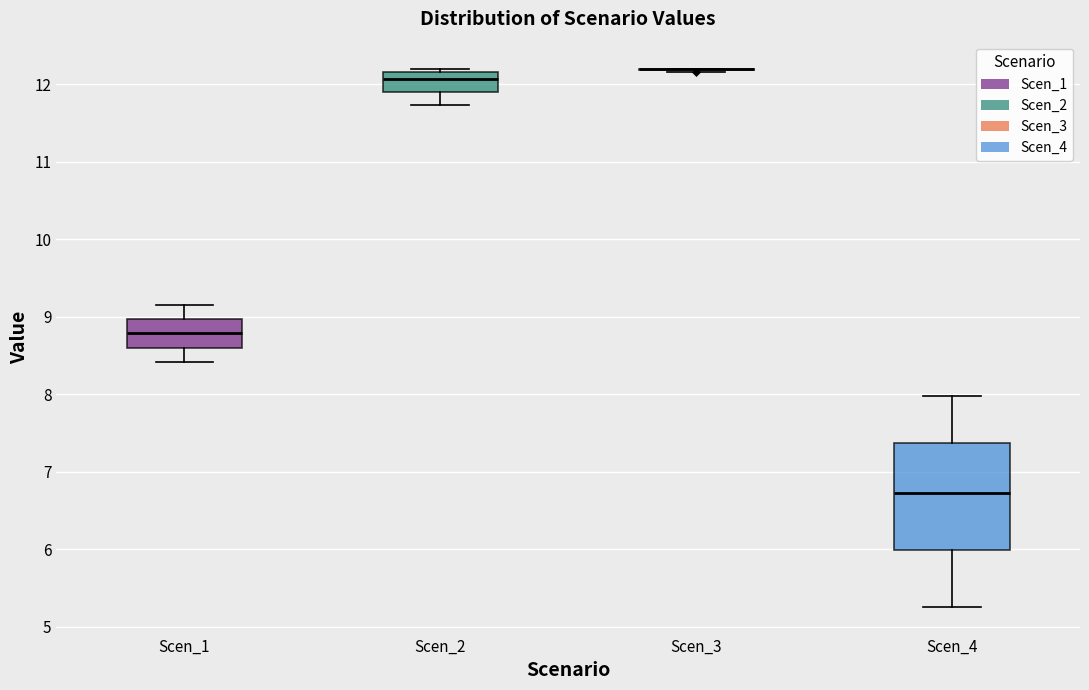

Reading left to right, read every box against the y-axis: the position of its median line, the range the box covers, and the ends of its whiskers. The values are not printed on the chart, so give them approximately, as read against the axis.

Scen_1: median 8.8, box 8.6 to 9.0, whiskers 8.4 to 9.1
Scen_2: median 12.1, box 11.9 to 12.2, whiskers 11.7 to 12.2 (just above the box's upper edge)
Scen_3: box collapsed to a line at 12.2, whiskers 12.2 to 12.2
Scen_4: median 6.7, box 6.0 to 7.4, whiskers 5.3 to 8.0